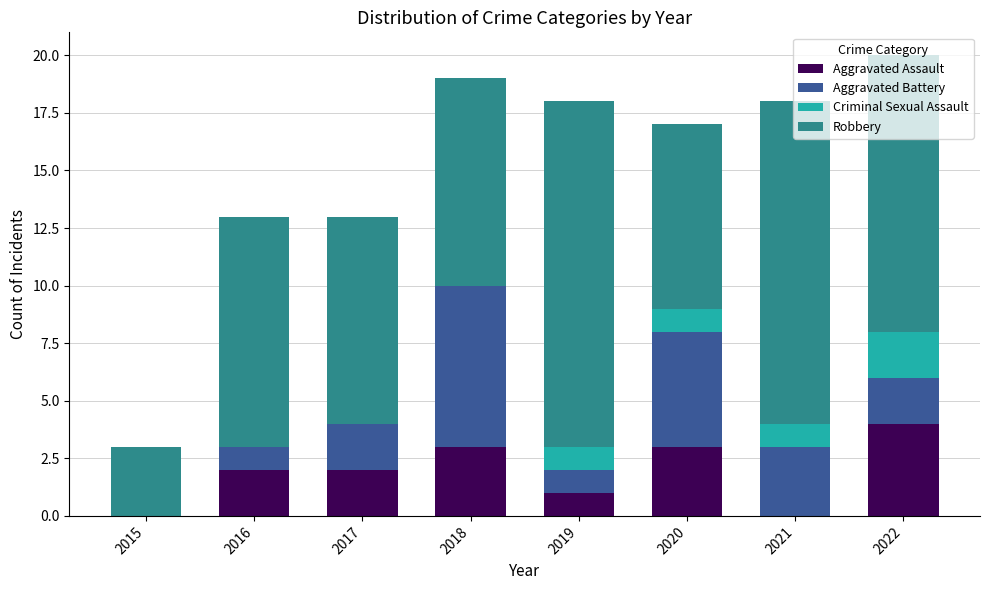

Count the number of data series in this chart.

4